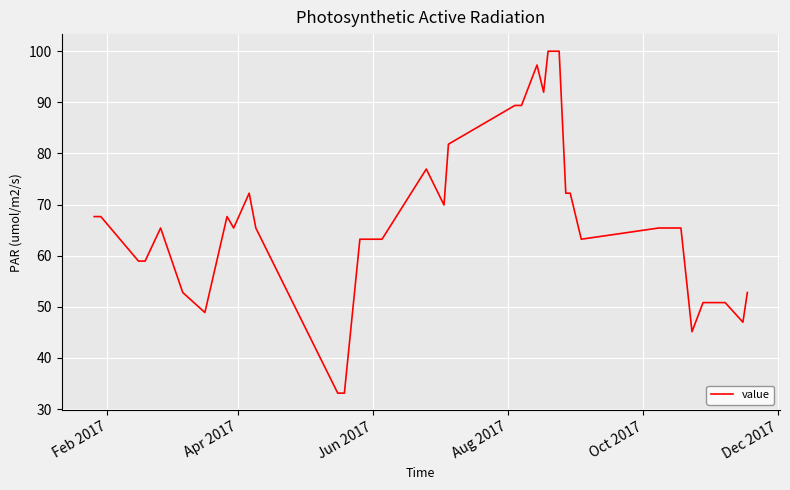

What is the greatest value displayed?

100.0